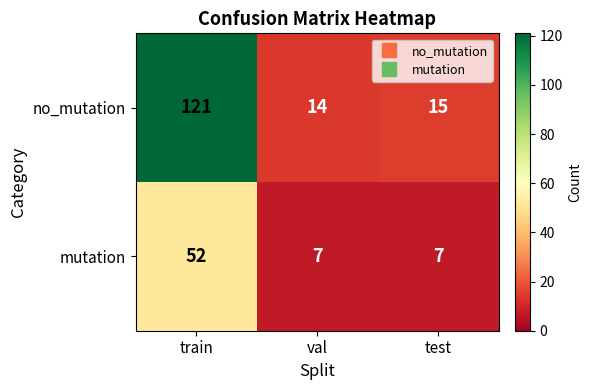

What is the sum of the mutation values at train and val?

59